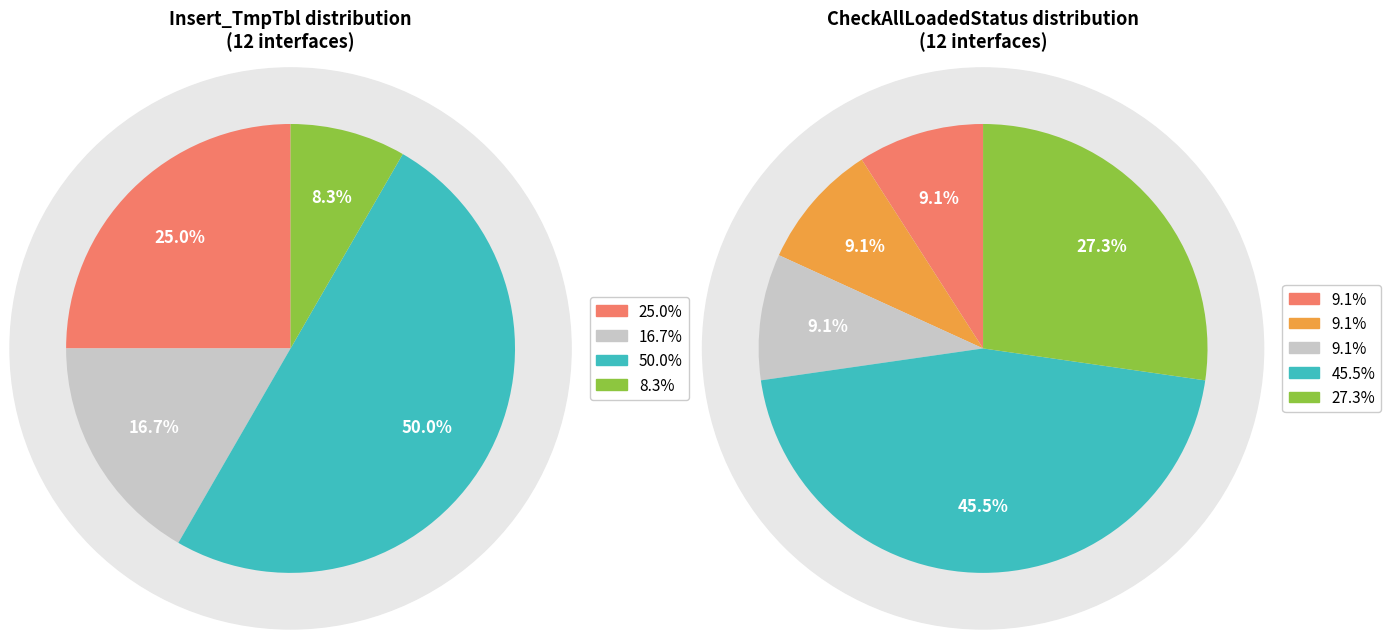

The INT_T_STFC_STCSSM10_BK_ACTGRP_01 slice represents 1% of the pie. True or false?

False